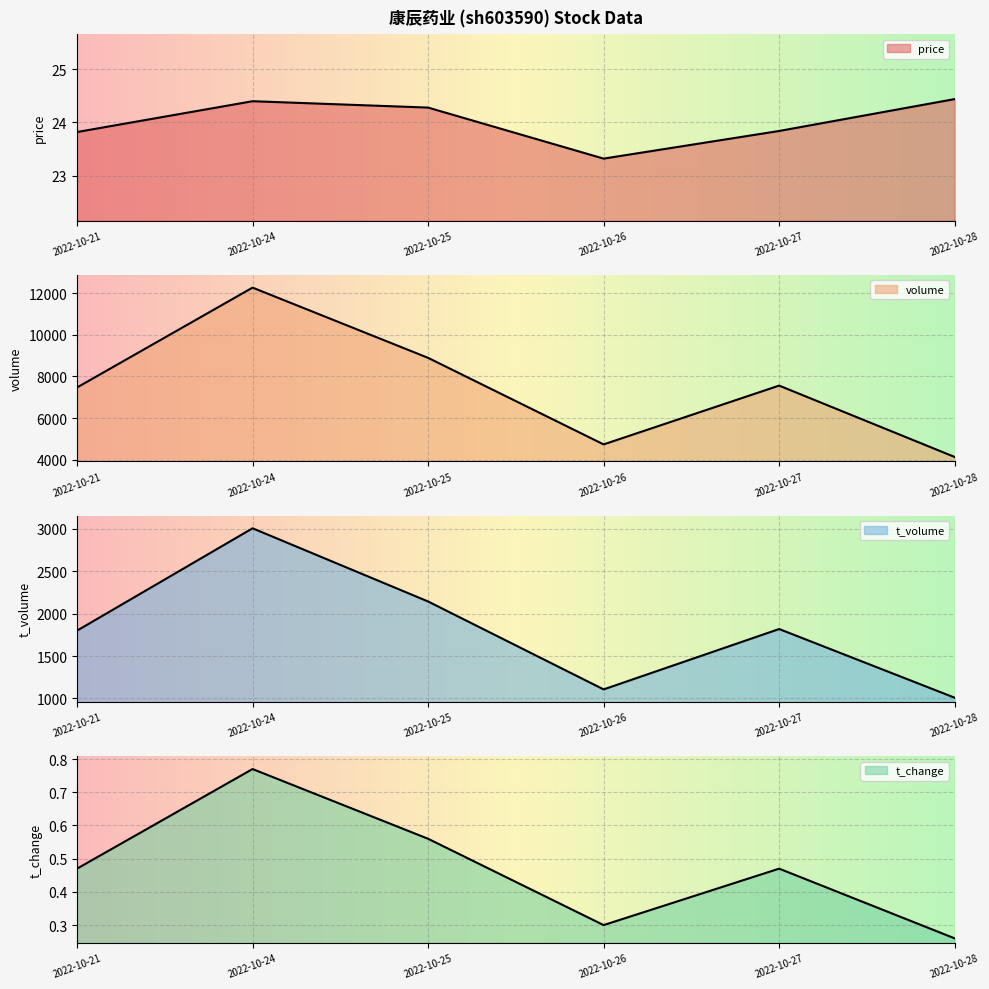

Which label corresponds to the largest value in the chart?

2022-10-24